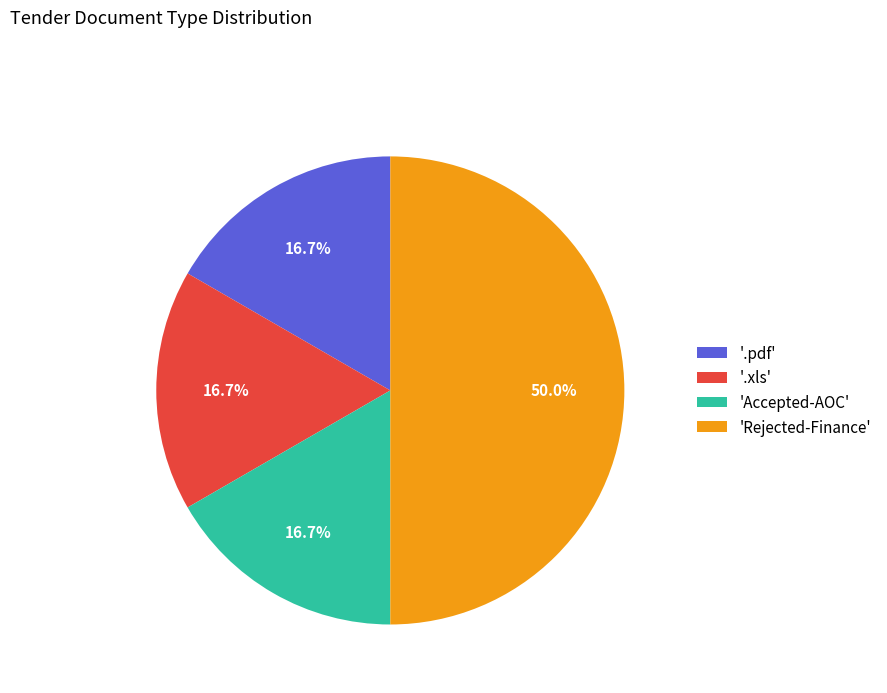

Count the number of slices in the pie.

4